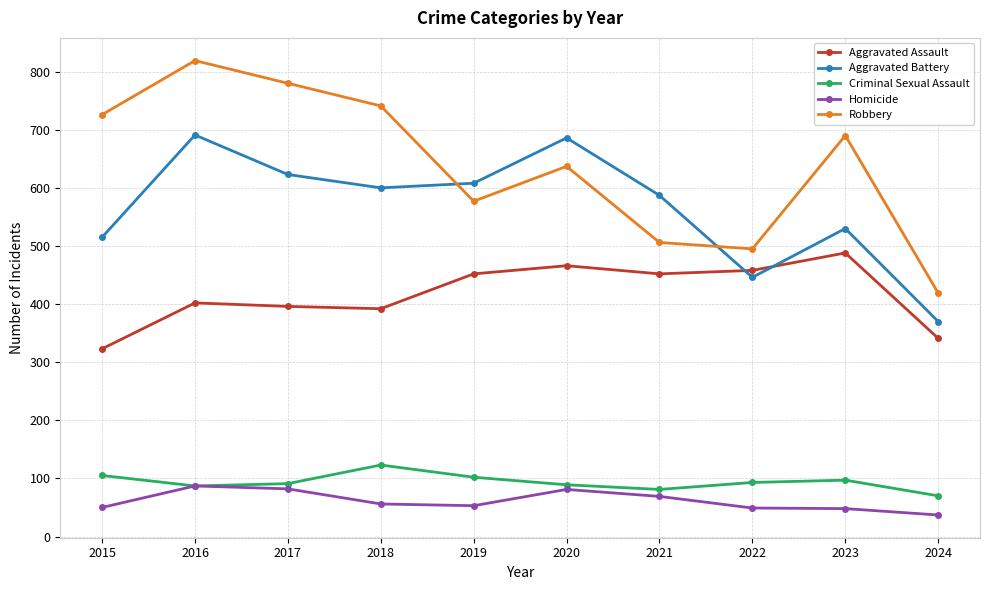

Is this an area chart (filled region under the line)?

No